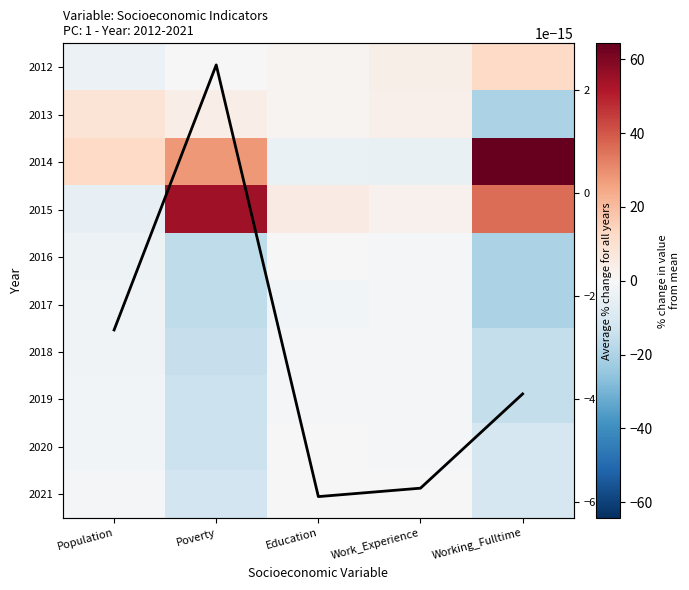

What is the difference between the highest and lowest values at Work_Experience?

8.6